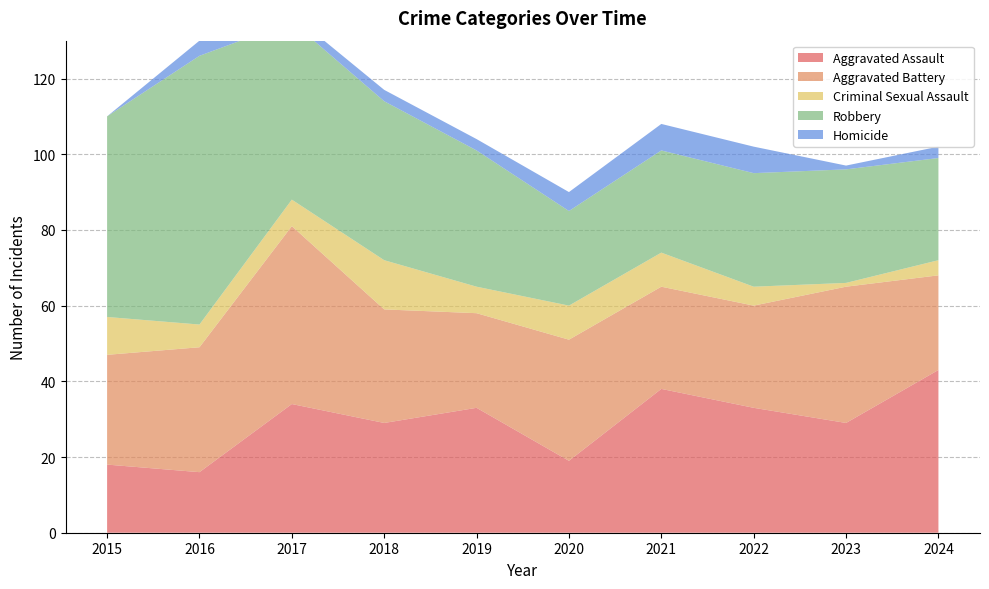

Reading left to right, what are all the values shown in this chart?

Aggravated Assault: 2015=18	2016=16	2017=34	2018=29	2019=33	2020=19	2021=38	2022=33	2023=29	2024=43
Aggravated Battery: 2015=29	2016=33	2017=47	2018=30	2019=25	2020=32	2021=27	2022=27	2023=36	2024=25
Criminal Sexual Assault: 2015=10	2016=6	2017=7	2018=13	2019=7	2020=9	2021=9	2022=5	2023=1	2024=4
Robbery: 2015=53	2016=71	2017=47	2018=42	2019=36	2020=25	2021=27	2022=30	2023=30	2024=27
Homicide: 2015=0	2016=4	2017=2	2018=3	2019=3	2020=5	2021=7	2022=7	2023=1	2024=3